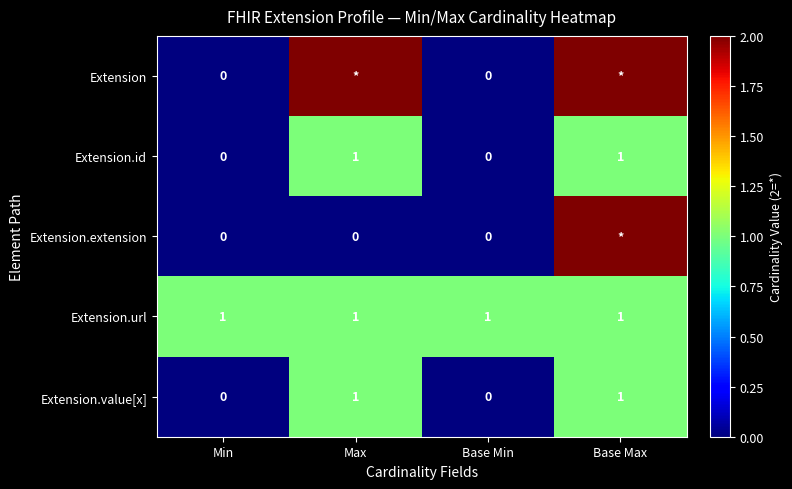

What is the sum of all Extension.url values?

4